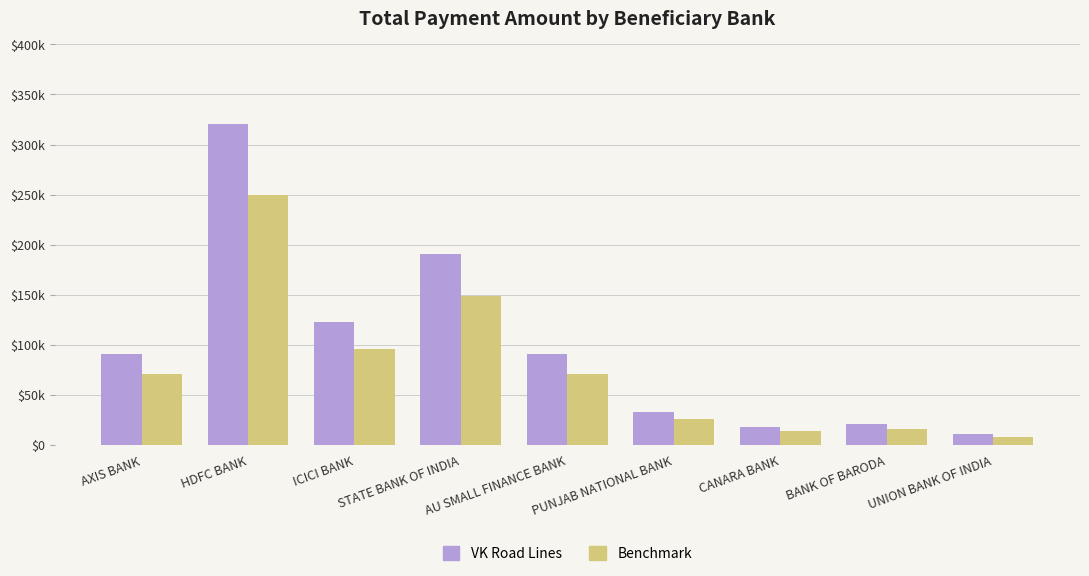

Rank the series by their average value, from lowest to highest.

Benchmark, VK Road Lines